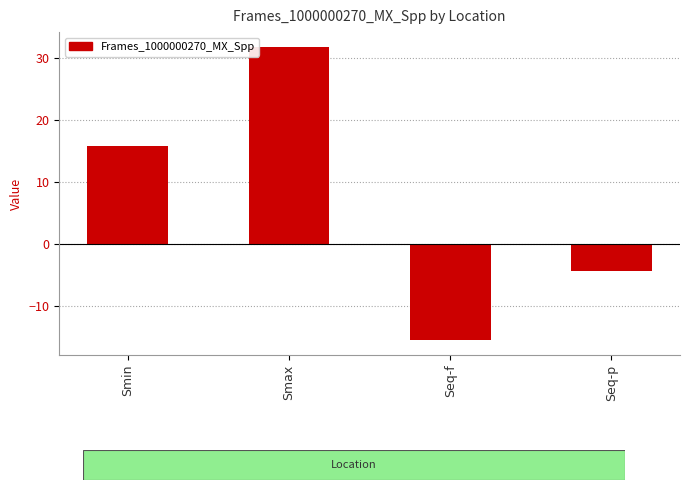

How many bars are there in total?

4